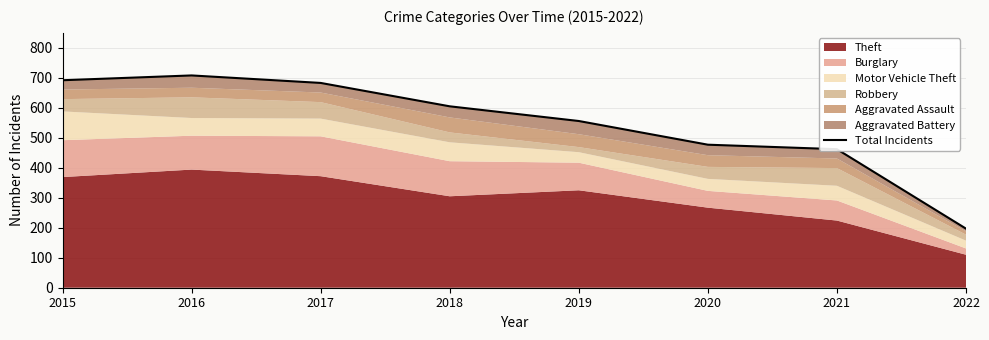

Is it true that the value at 2020 is 477?

True